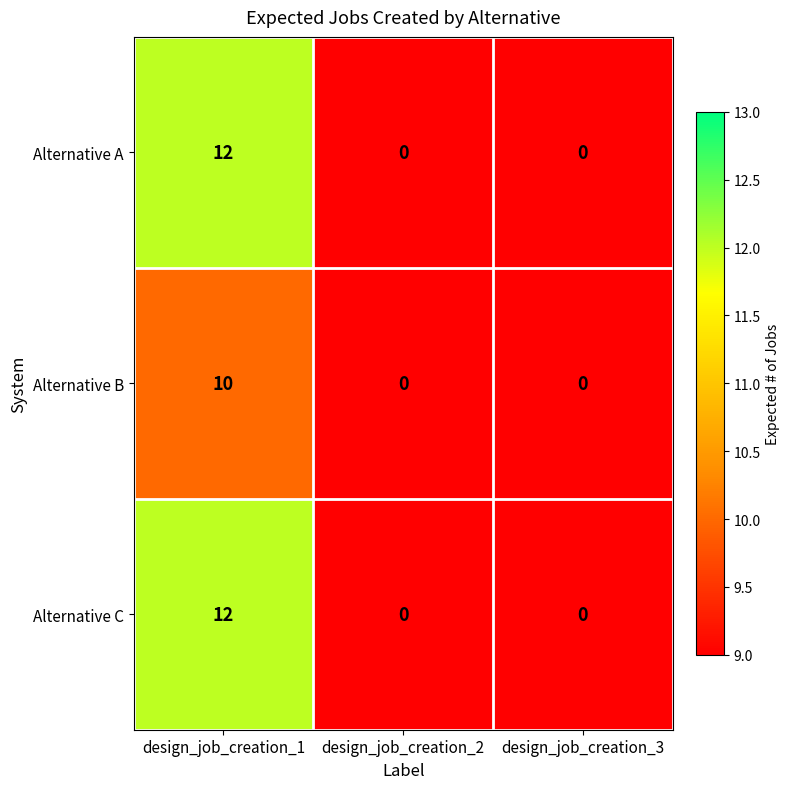

At which category is the sum across all series the highest?

design_job_creation_1